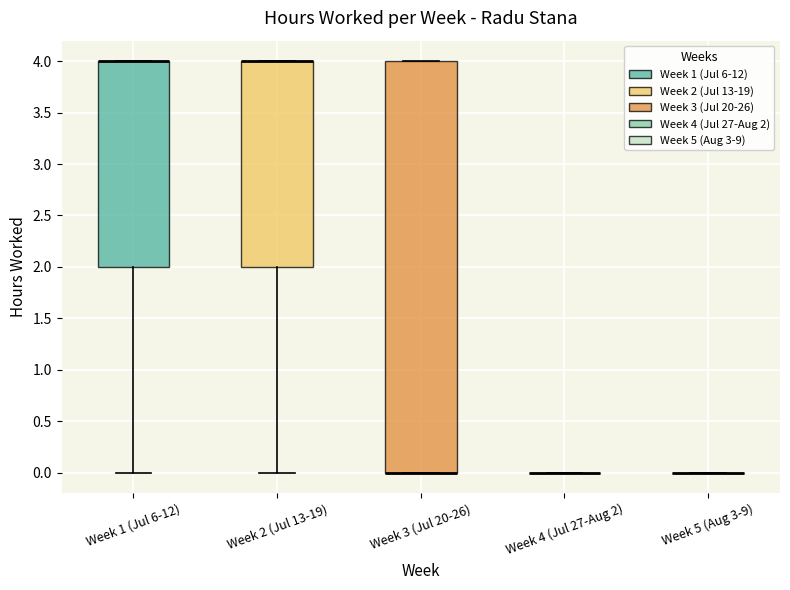

Where is the lower edge of the box for Week 3 (Jul 20-26) on the y-axis? The values are not printed on the chart, so give them approximately, as read against the axis.

0